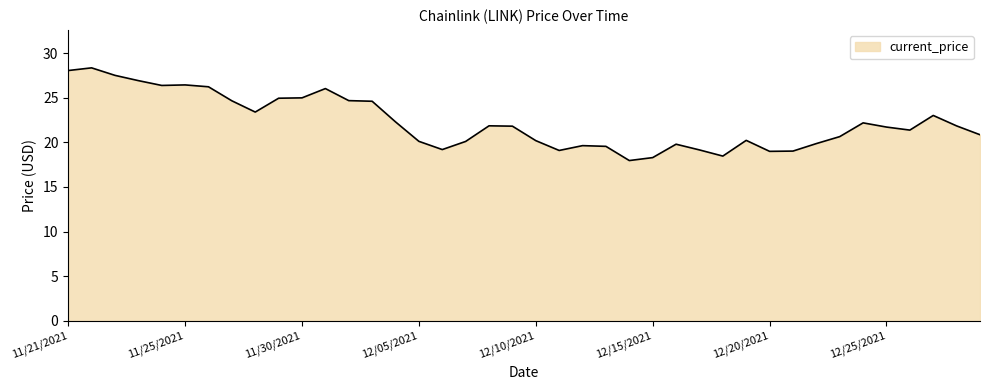

What is the difference between the maximum and minimum values?

10.4